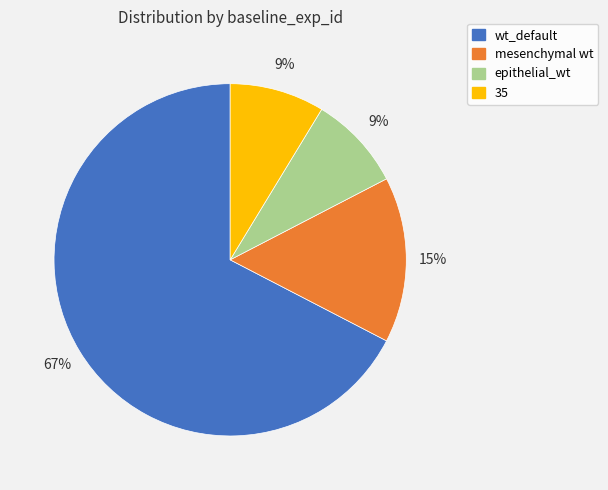

Does wt_default account for over 50% of the chart?

Yes